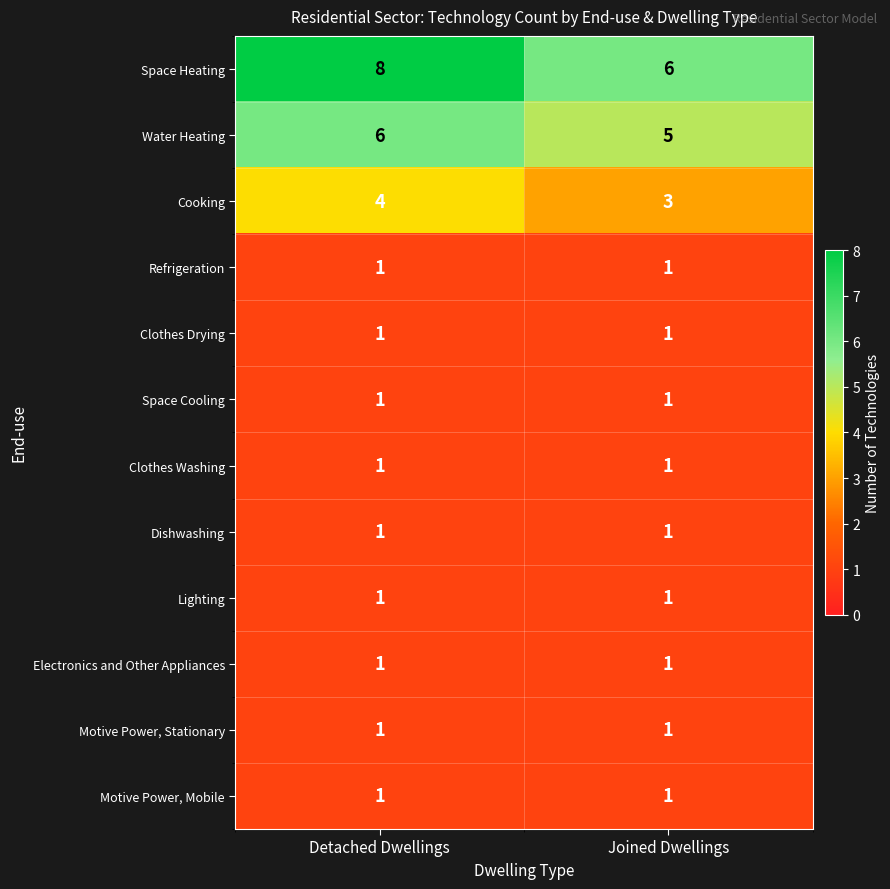

Which series changed the most between Detached Dwellings and Joined Dwellings?

Space Heating